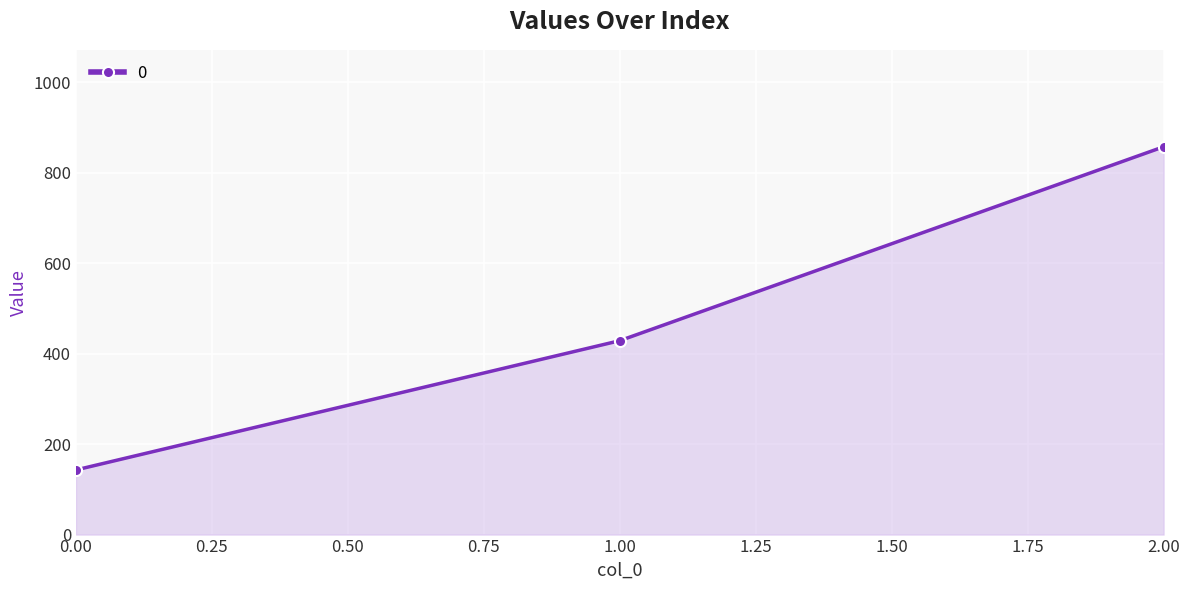

What is the sum of all values?

1428.6